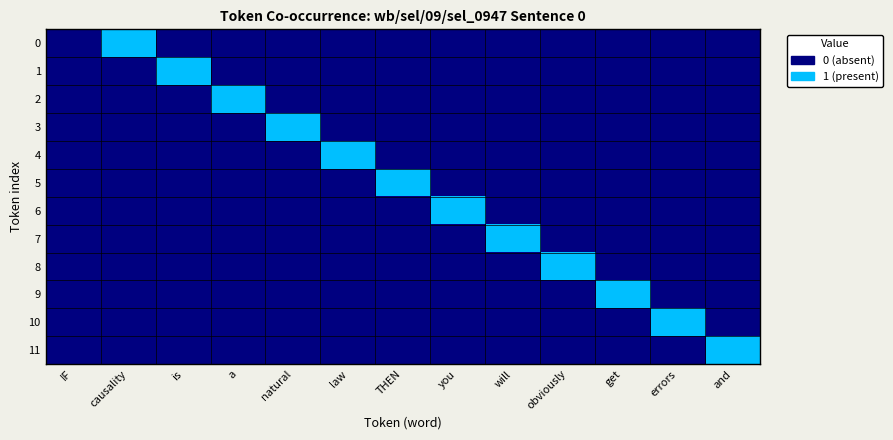

What is the total value across all series at obviously?

1